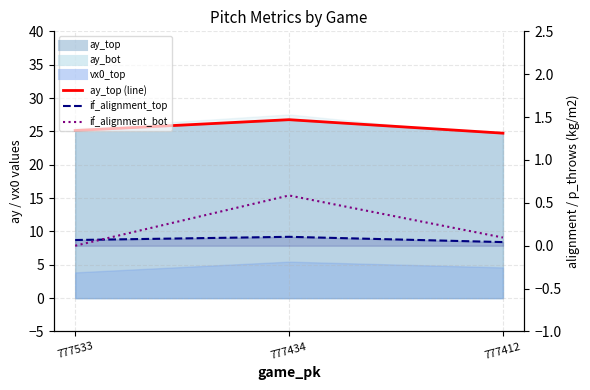

What is the average value of the ay_top (line) series?

25.5